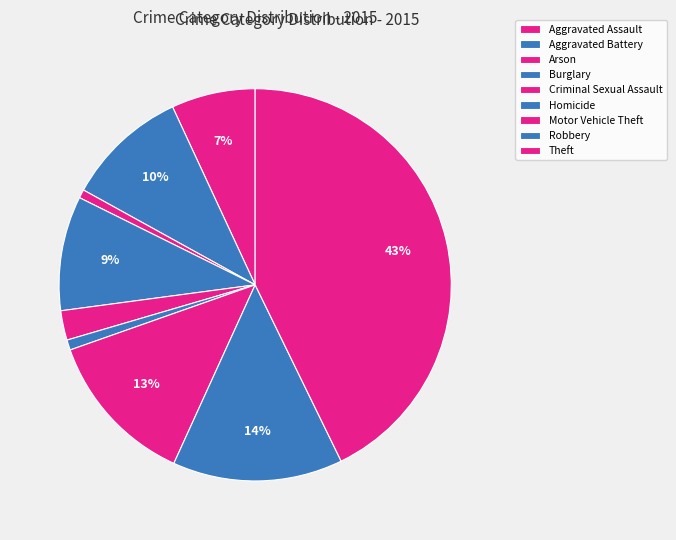

Is Aggravated Battery the majority of the pie?

No